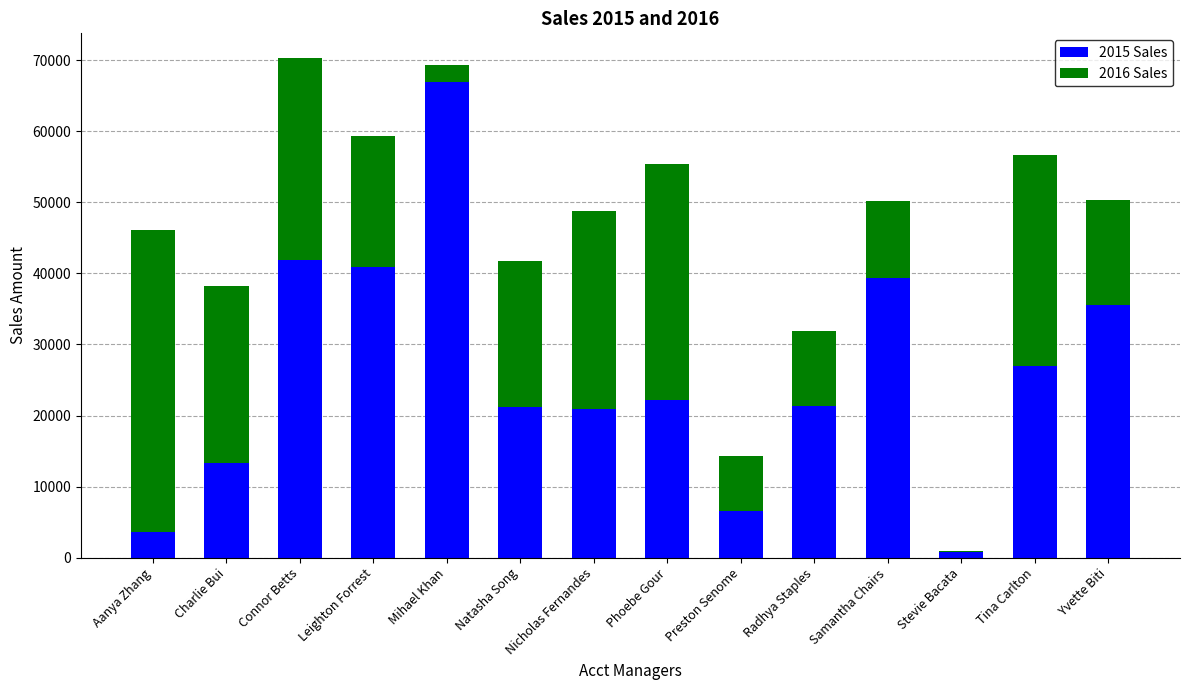

What is the sum of the 2015 Sales values at Connor Betts and Natasha Song?

63109.7